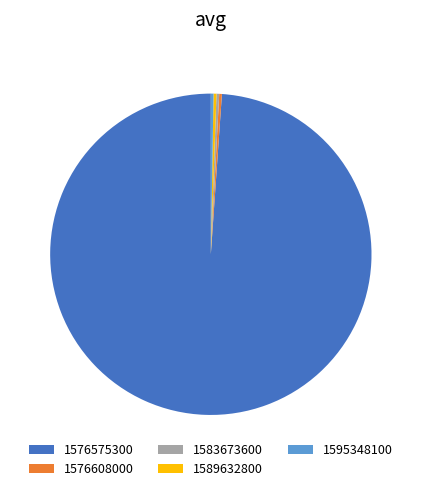

What is the majority slice?

1576575300